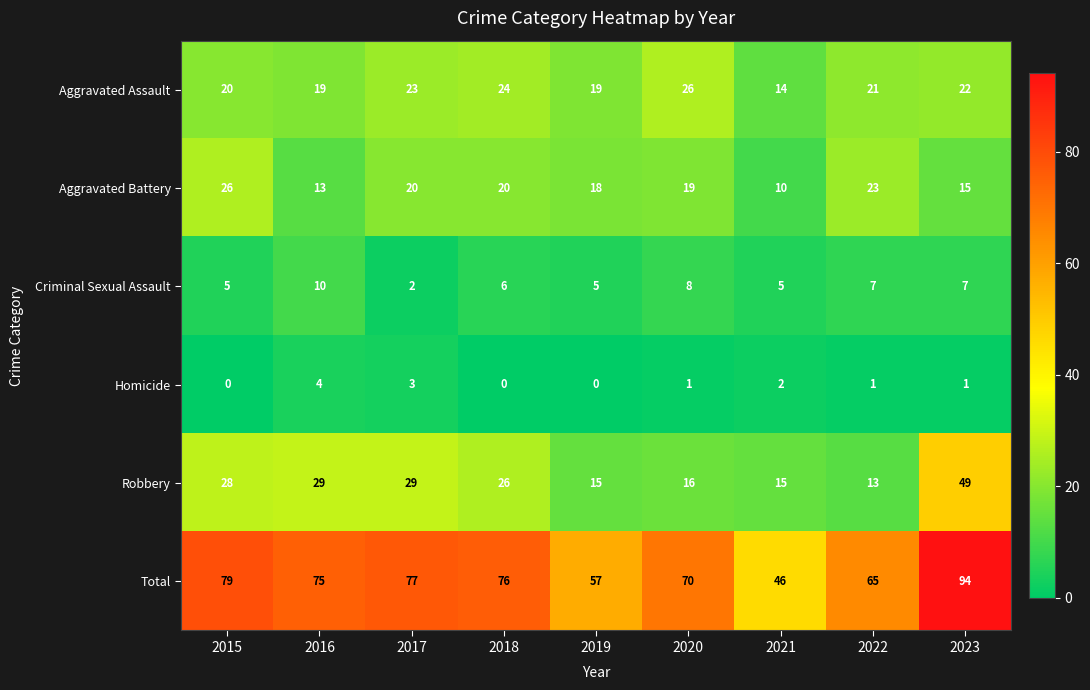

True or false: Aggravated Assault has a value of 14 at 2021.

True